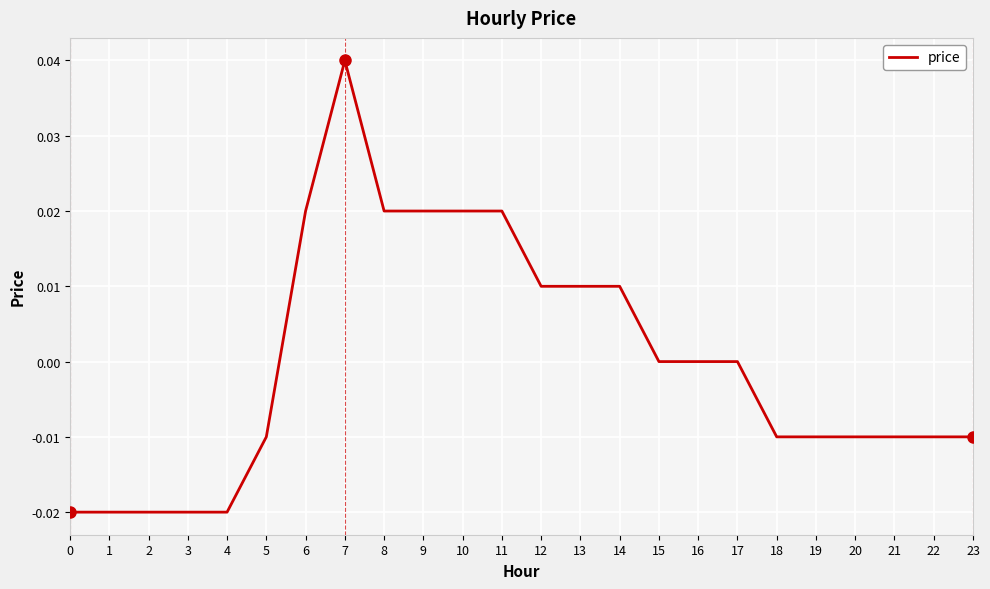

Between 17 and 4, which is larger?

17